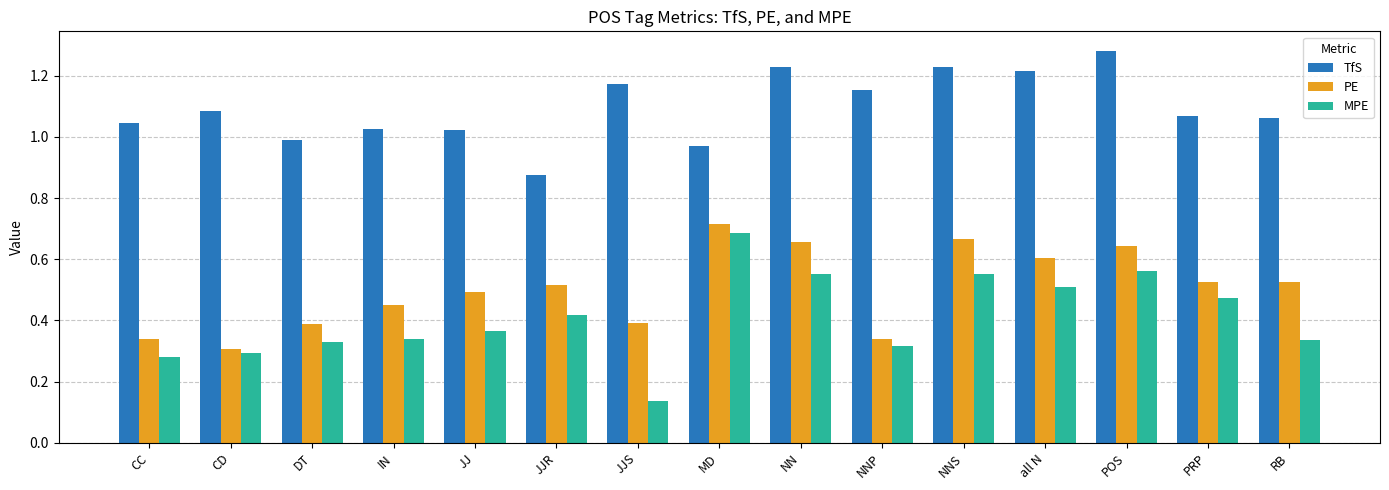

What is the total value across all series at CC?

1.7